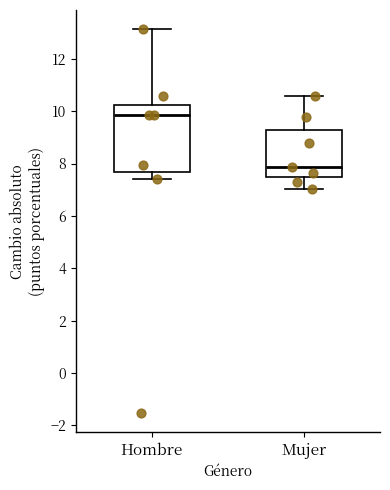

Reading left to right, transcribe this box plot: for each box, give where its median line is, the range the box spans, and where its two whiskers end, as read against the y-axis. The values are not printed on the chart, so give them approximately, as read against the axis.

Hombre: median 9.8, box 7.6 to 10.2, whiskers 7.4 to 13.2
Mujer: median 7.8, box 7.4 to 9.2, whiskers 7.0 to 10.6